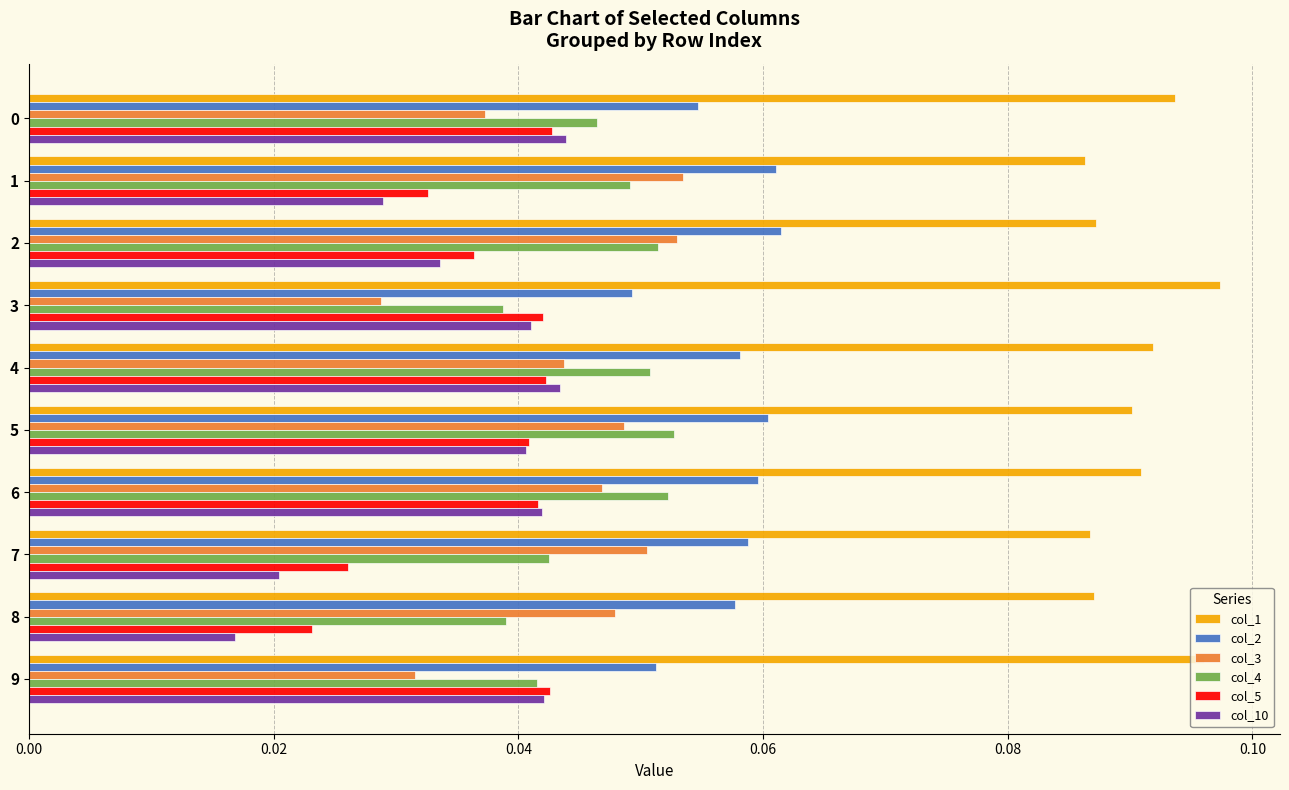

At how many categories does at least one series exceed 0?

10